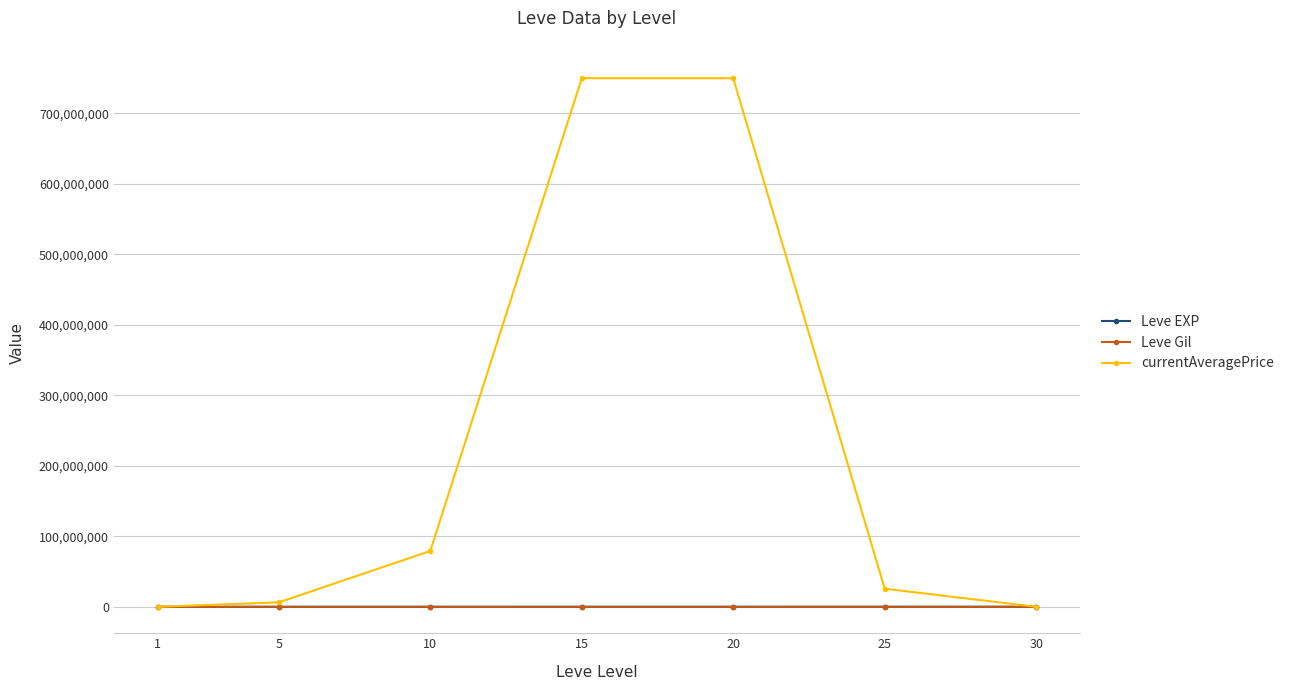

At which label is currentAveragePrice closest to 375001810?

10